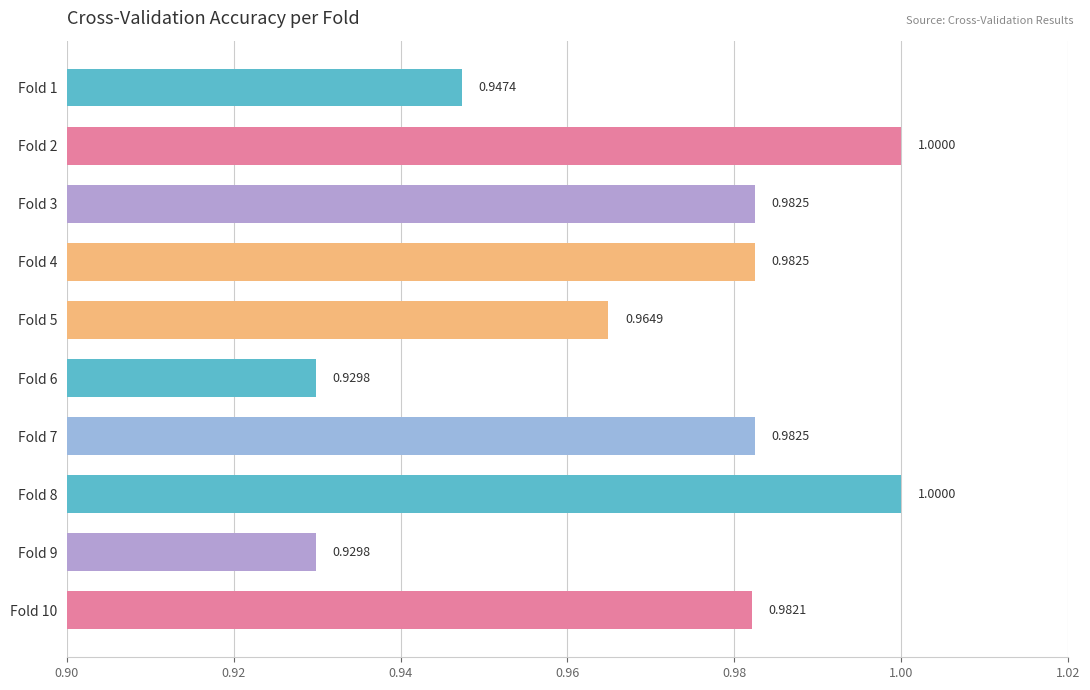

What is the sum of all values?

9.7